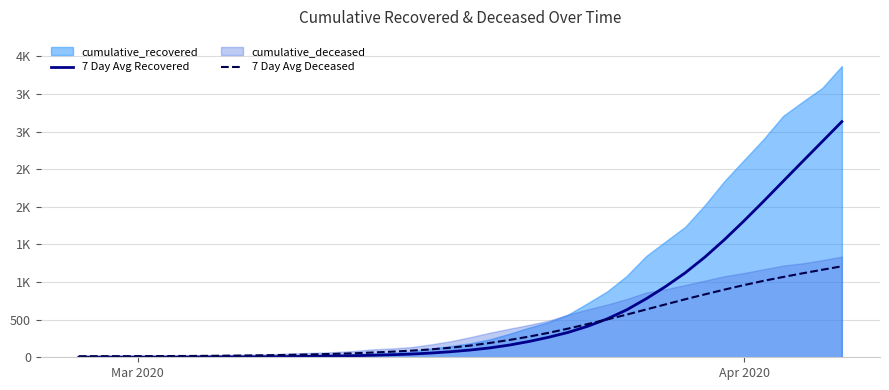

Rank the series at Mar 2020 from lowest to highest value.

7 Day Avg Recovered, 7 Day Avg Deceased